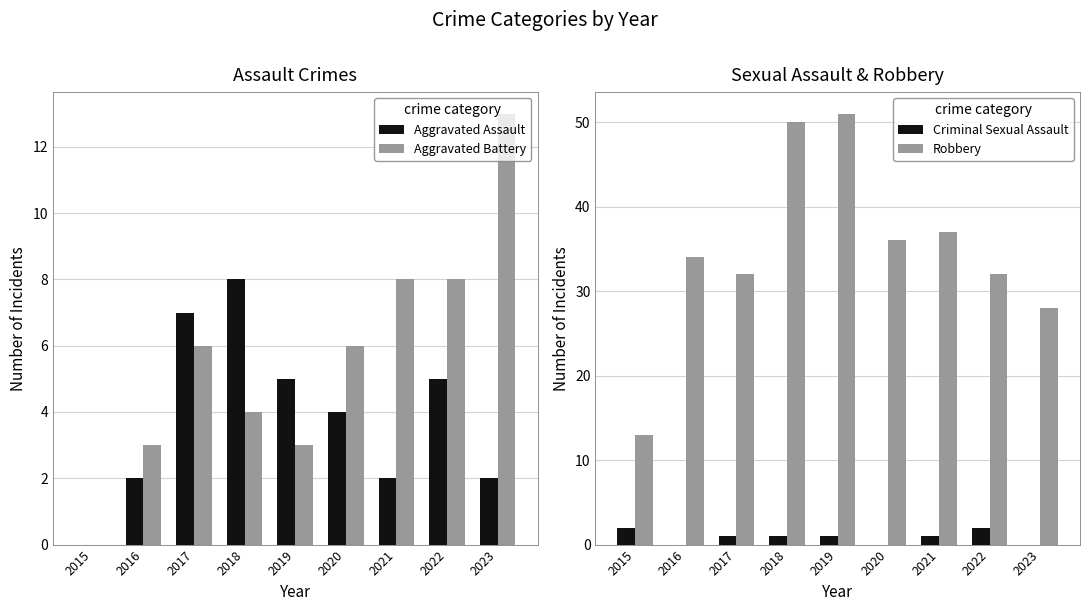

What is the difference between the second highest and minimum values in the Robbery series?

37